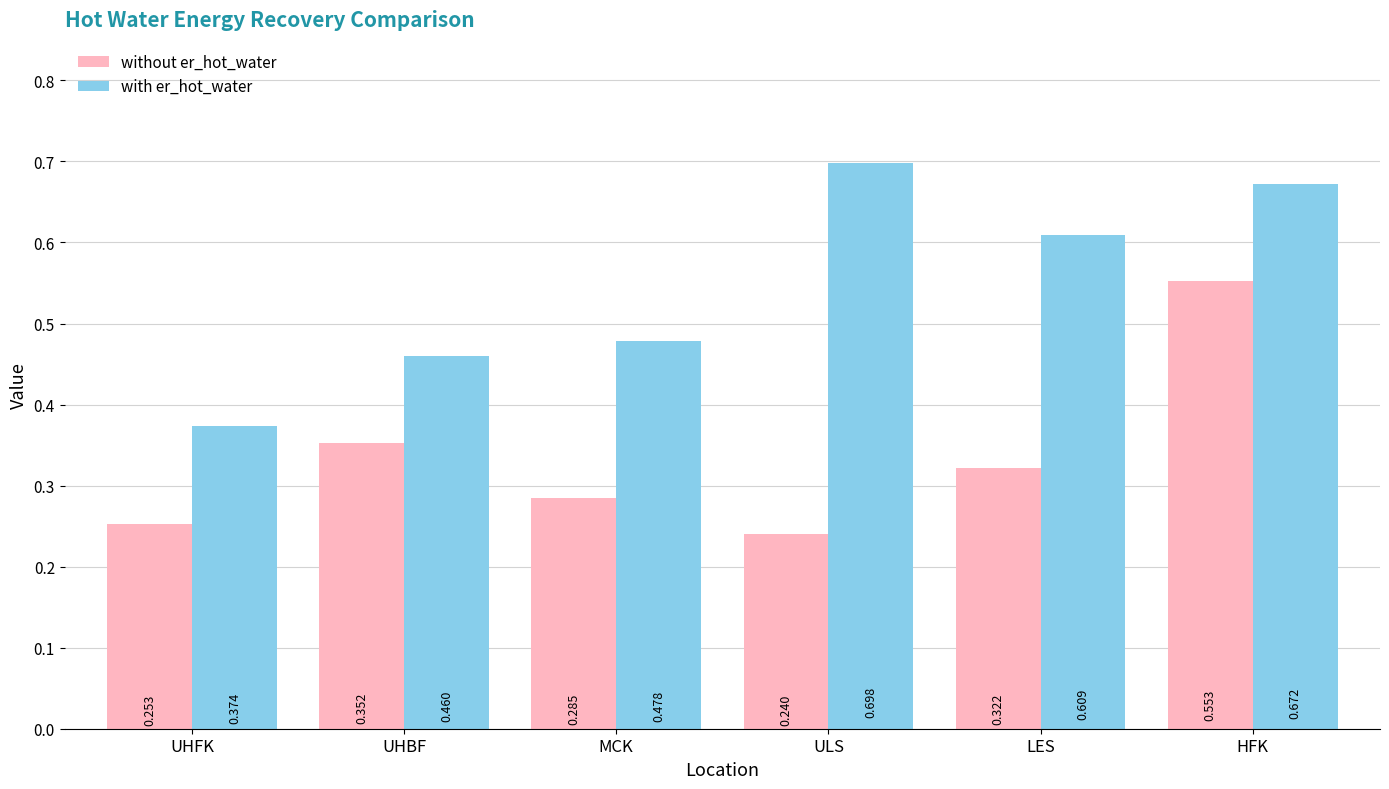

What is the label of the 5th bar from the right?

UHBF